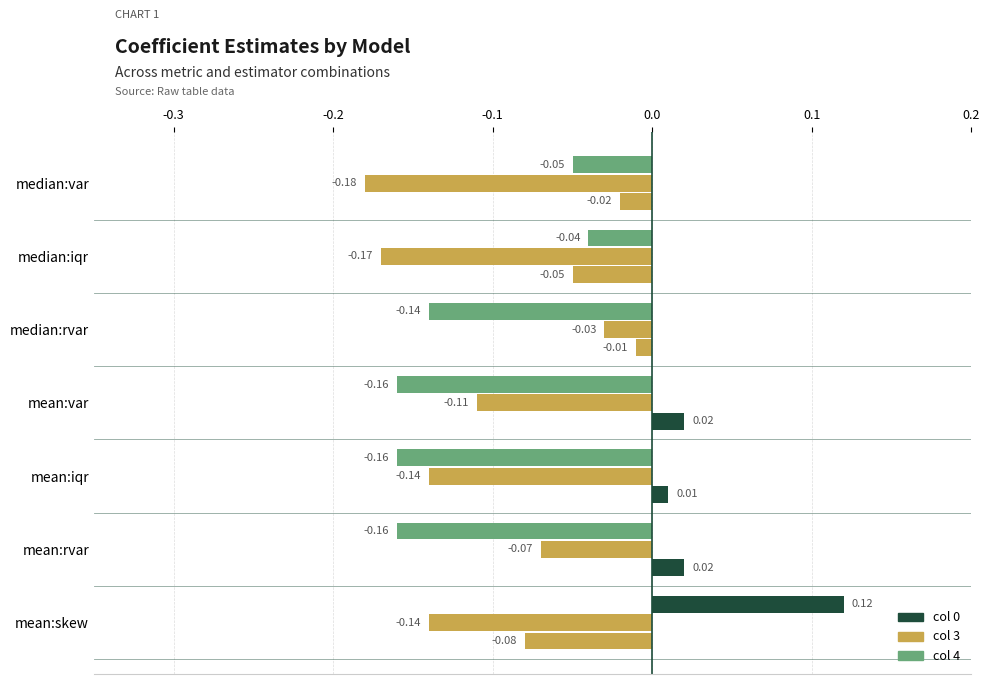

What is the value of the col 4 bar at the 5th from the left?

-0.2